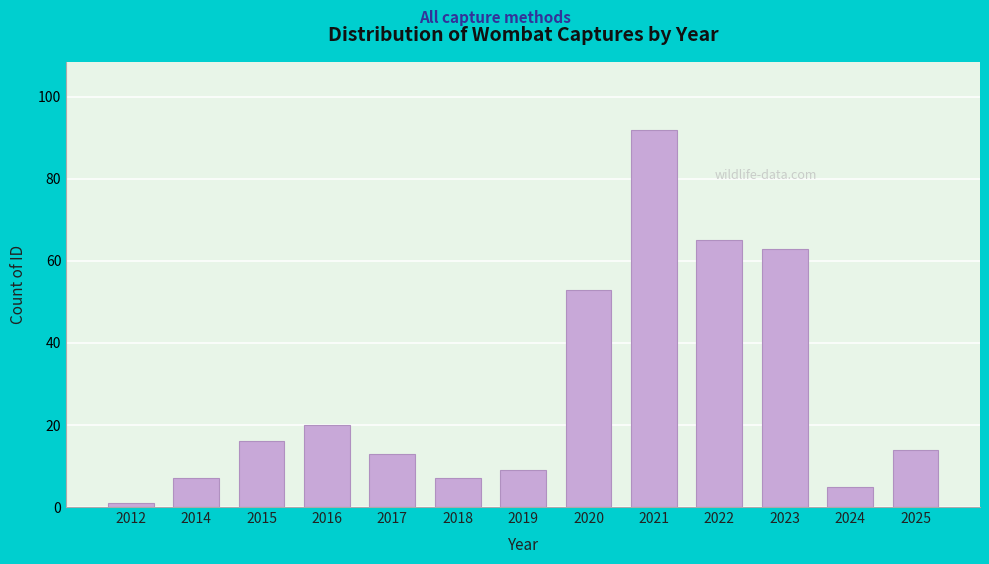

Reading right to left, transcribe all the data shown in this chart.

14	5	63	65	92	53	9	7	13	20	16	7	1